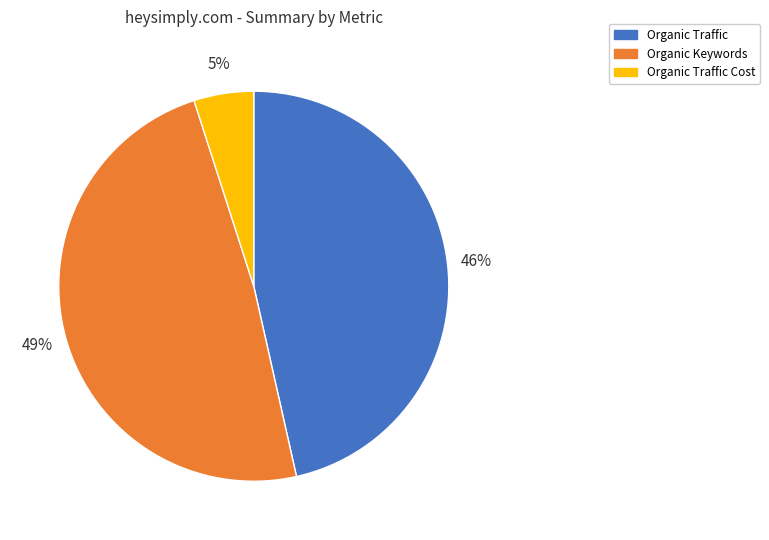

Do Organic Traffic Cost and Organic Traffic together represent more than half of the pie?

Yes